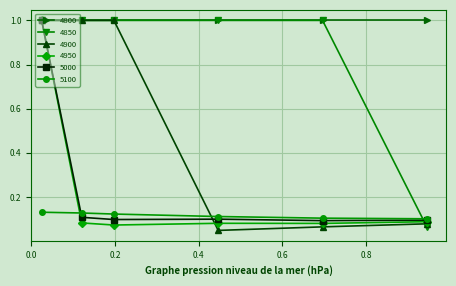

Which series has the largest total across all categories?

4800